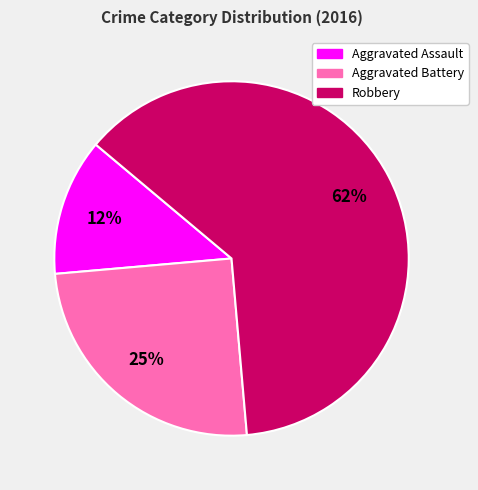

True or false: Aggravated Assault accounts for 12% of the total.

True